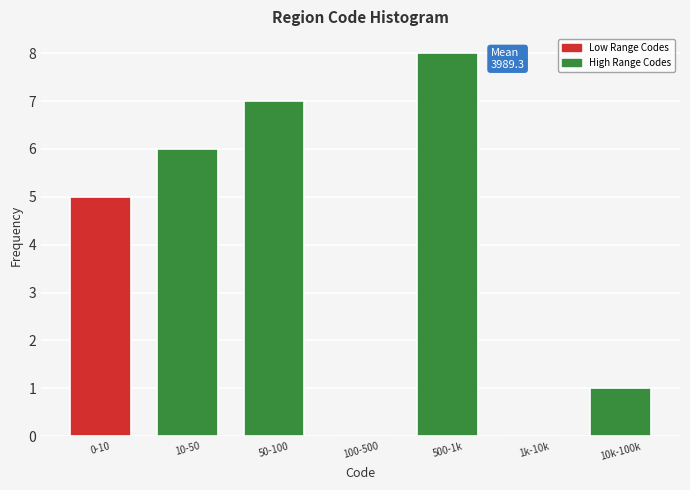

Reading left to right, what are all the values shown in this chart?

0-10=5	10-50=6	50-100=7	100-500=0	500-1k=8	1k-10k=0	10k-100k=1